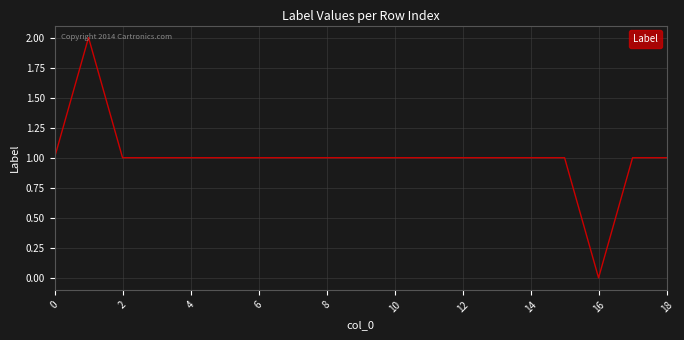

What is the average value?

1